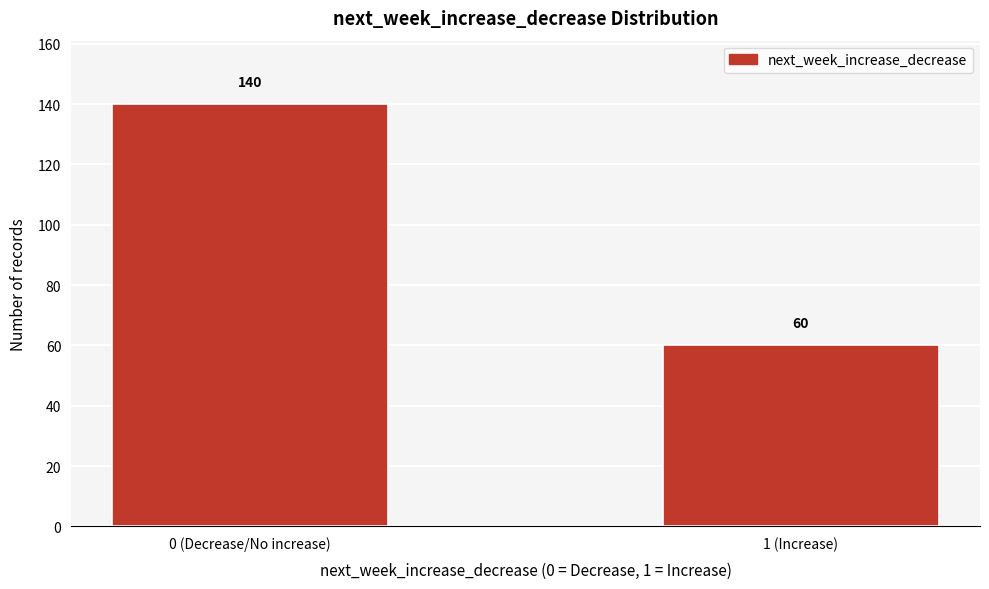

Reading left to right, what are all the values shown in this chart?

140	60